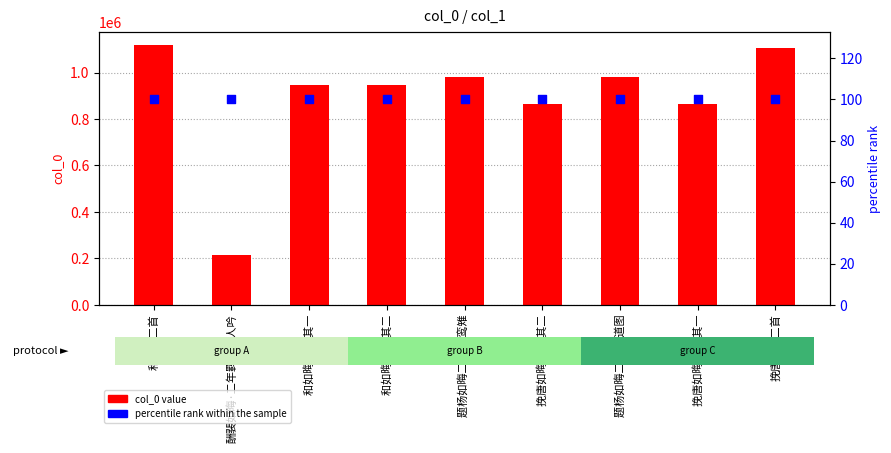

Is the value of percentile rank within the sample at 酬裴如晦·二年羁旅越人吟 greater than the value of col_0 value at 和如晦二首 其二?

No